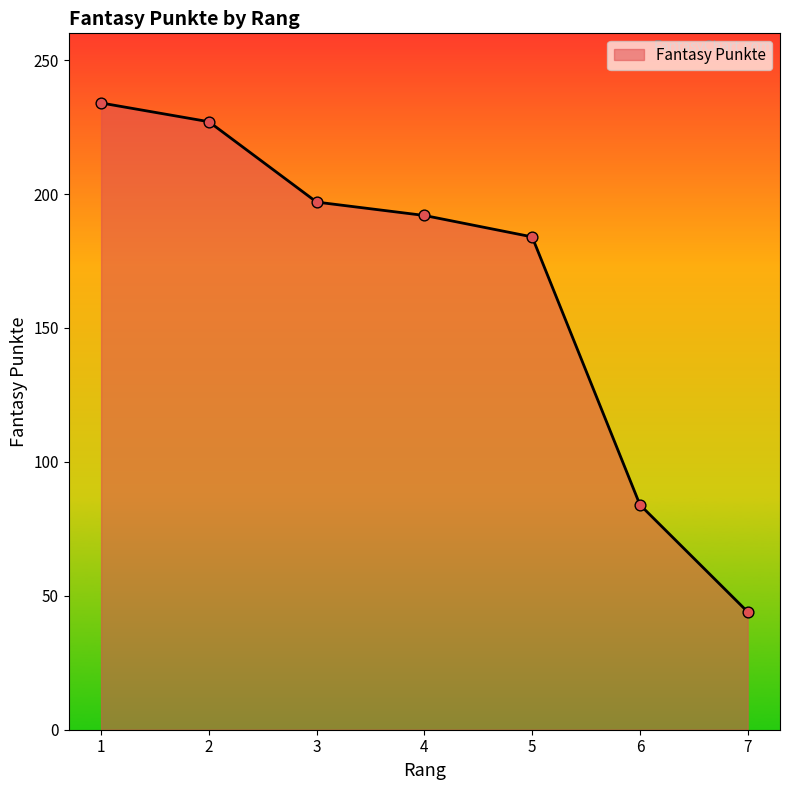

Approximately how many times larger is the value at 3 compared to 6?

2.3